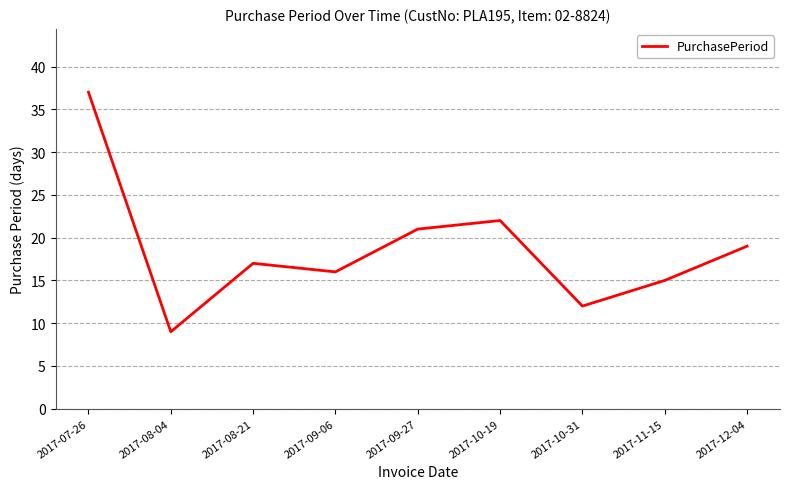

Does the chart have visible grid lines?

Yes